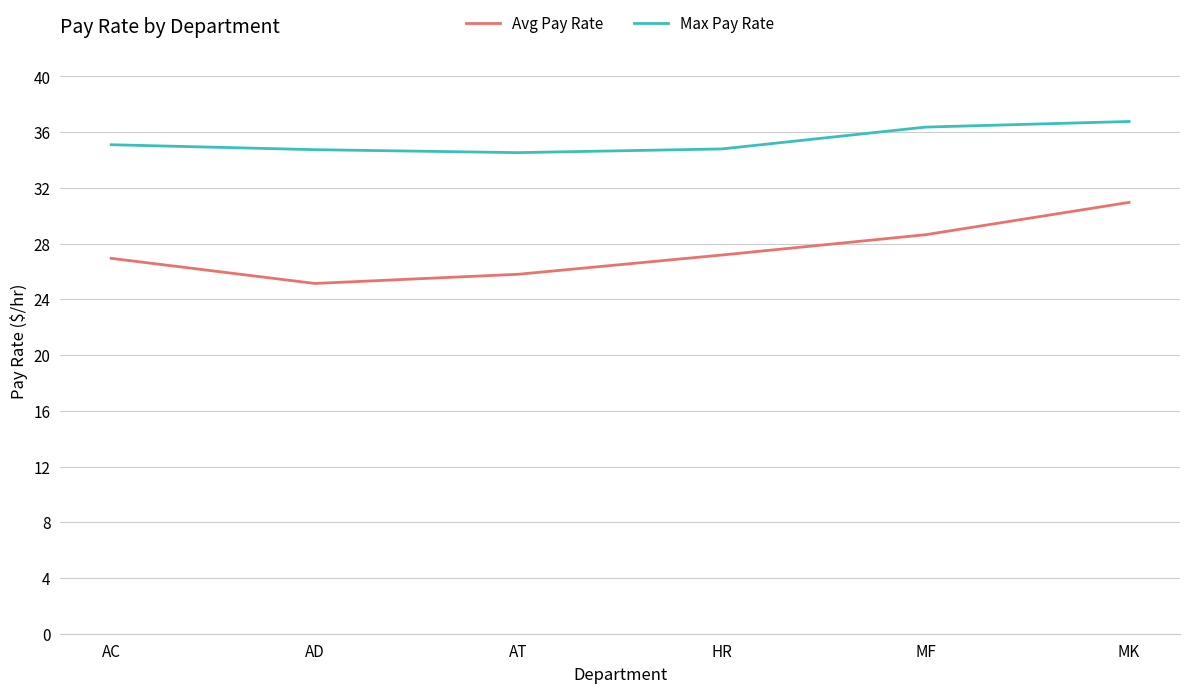

What position from the right is AC?

6